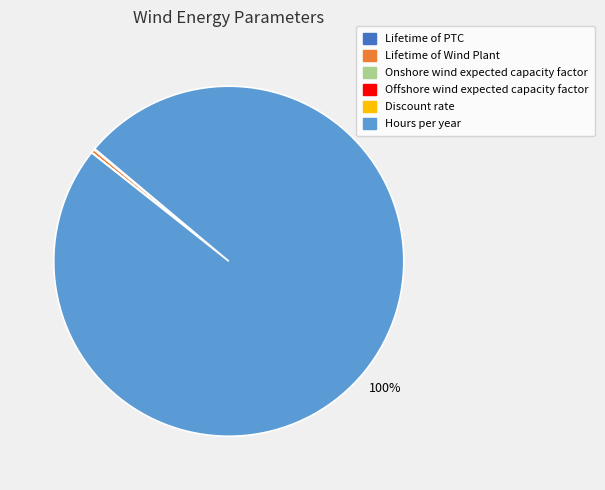

To the nearest percent, what is the average slice percentage?

17%